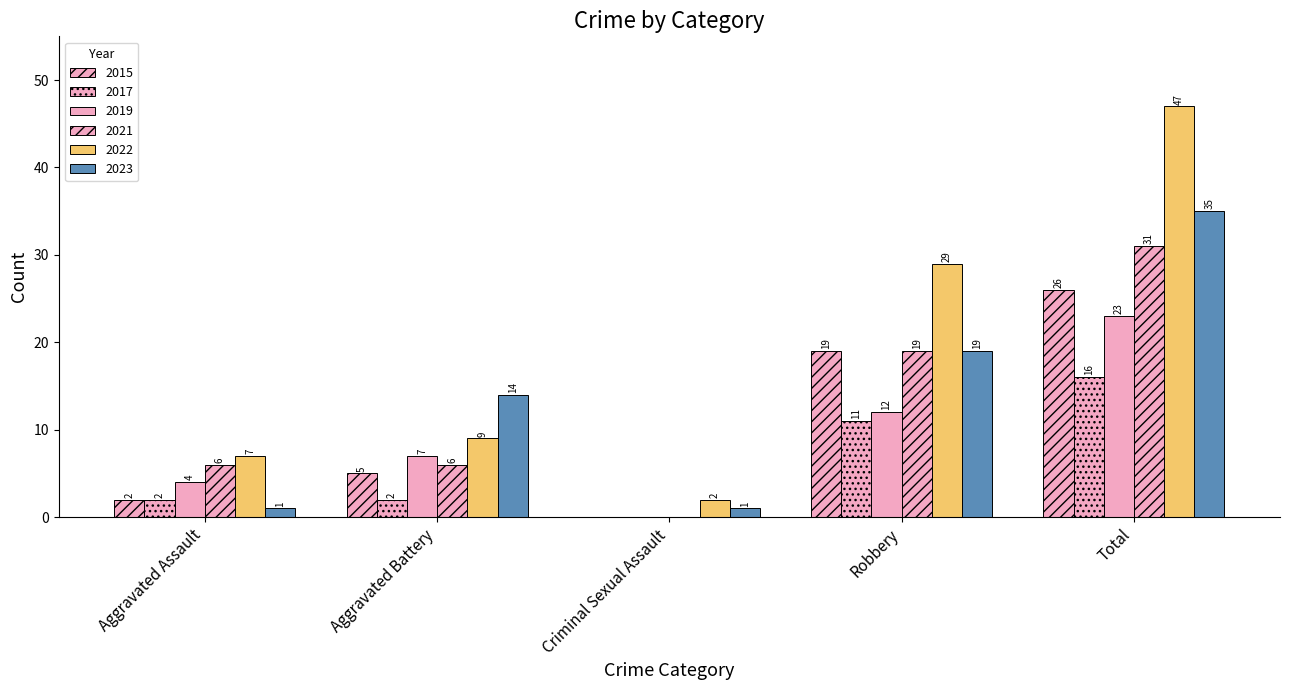

How many categories are shown in the chart?

5